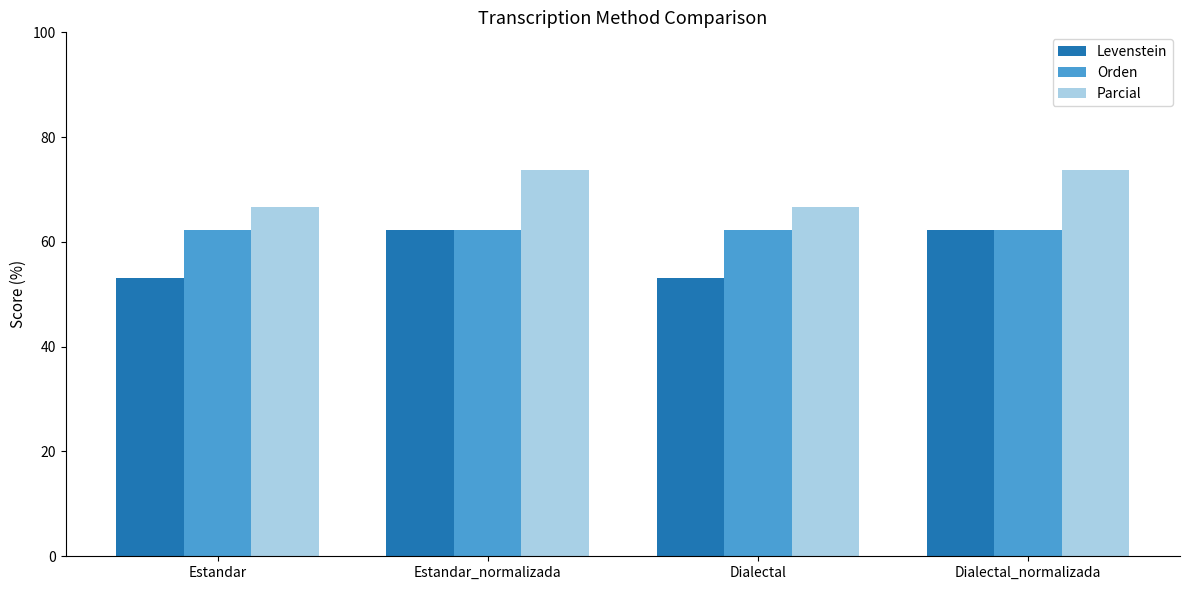

Reading left to right, list all the values displayed in this chart.

Levenstein: Estandar=53.1	Estandar_normalizada=62.2	Dialectal=53.1	Dialectal_normalizada=62.2
Orden: Estandar=62.3	Estandar_normalizada=62.3	Dialectal=62.3	Dialectal_normalizada=62.3
Parcial: Estandar=66.7	Estandar_normalizada=73.7	Dialectal=66.7	Dialectal_normalizada=73.7